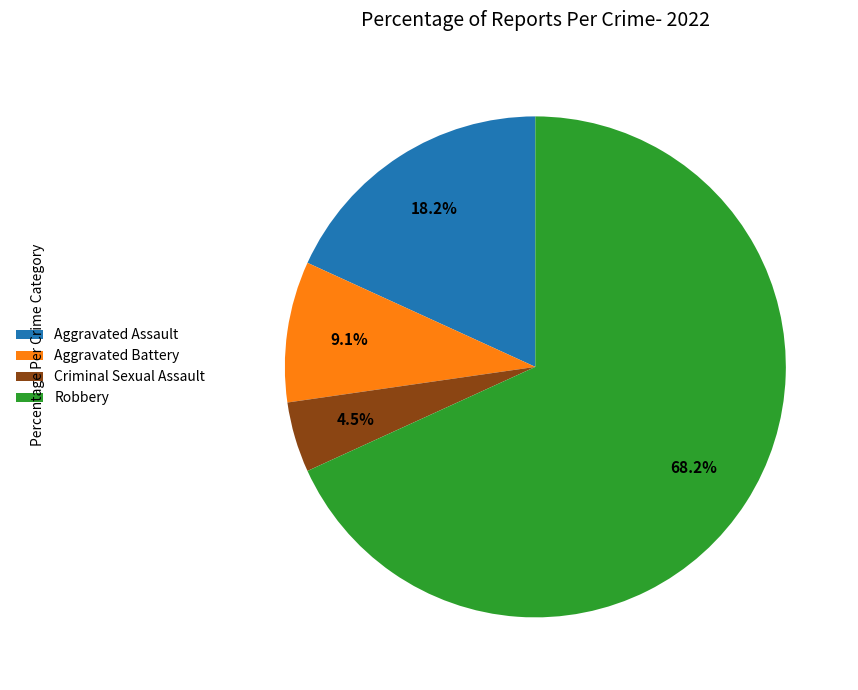

Do Aggravated Assault and Criminal Sexual Assault together represent more than half of the pie?

No